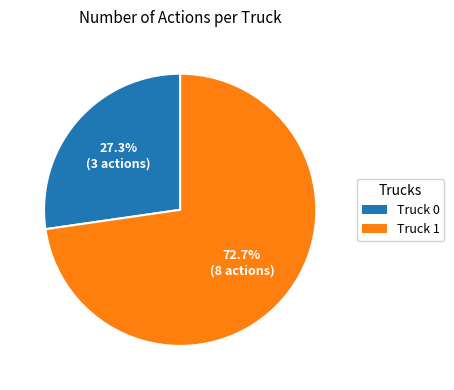

Is there a majority slice in this chart?

Yes